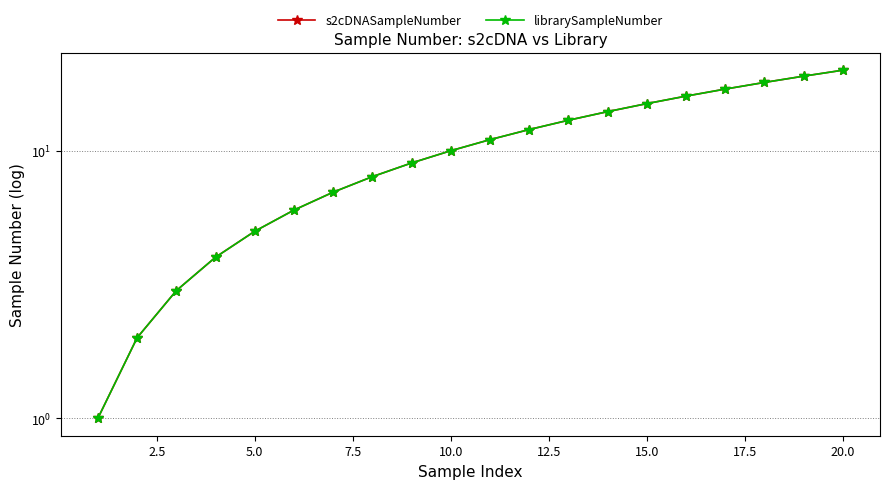

What are all the series names shown in the legend?

s2cDNASampleNumber, librarySampleNumber